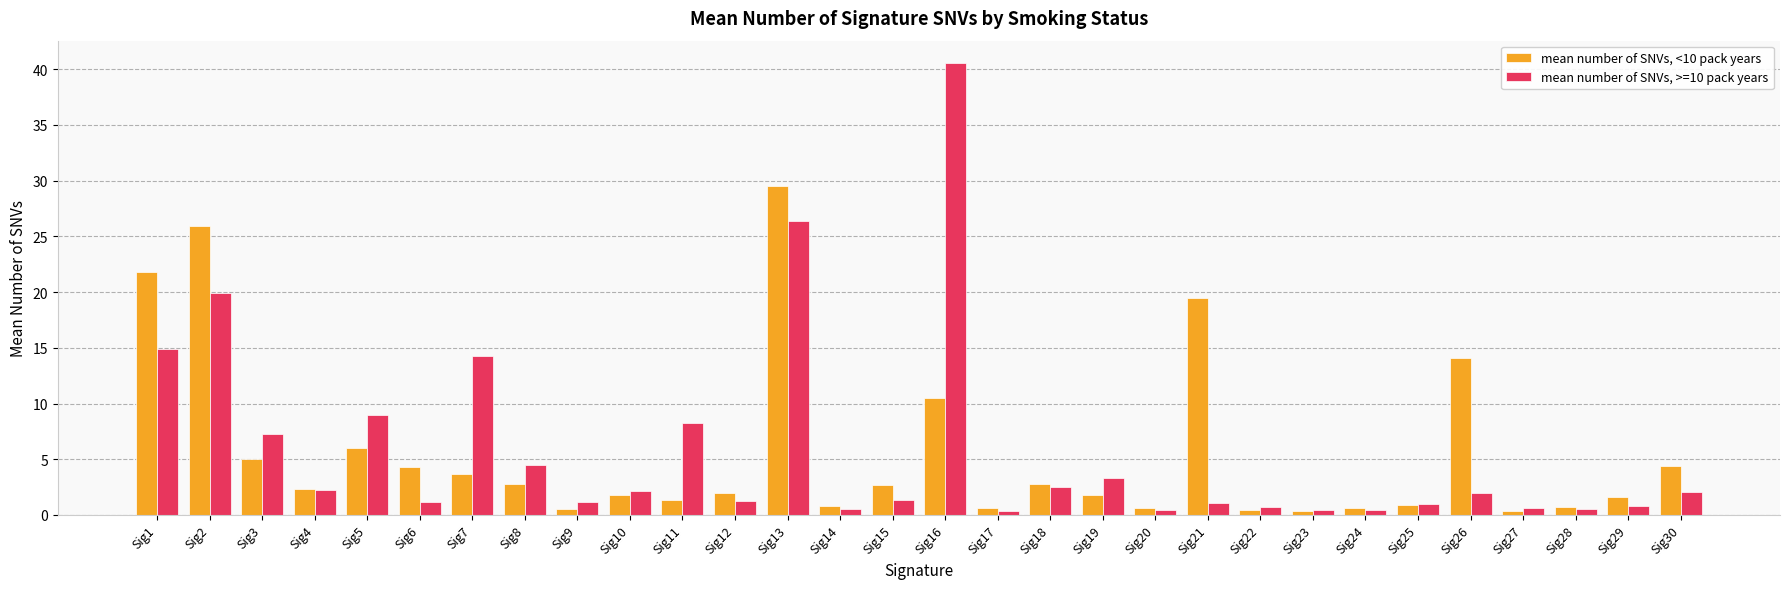

What is the sum of the mean number of SNVs, >=10 pack years values at Sig11 and Sig18?

10.8